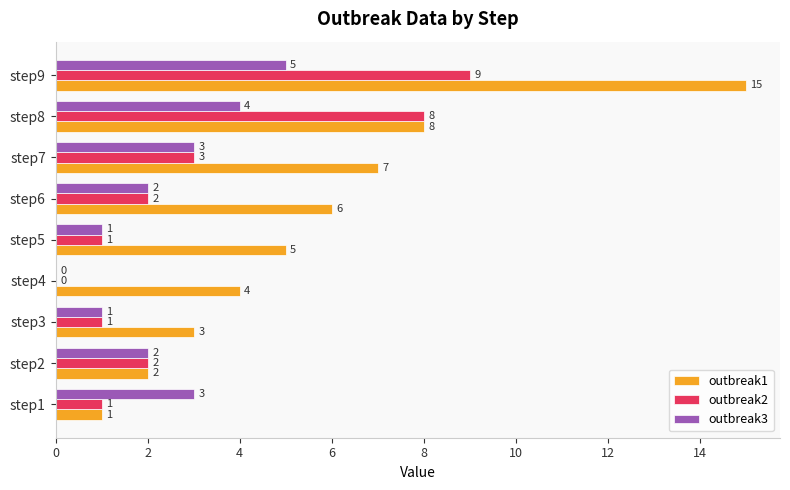

Read the outbreak2 value at step9.

9